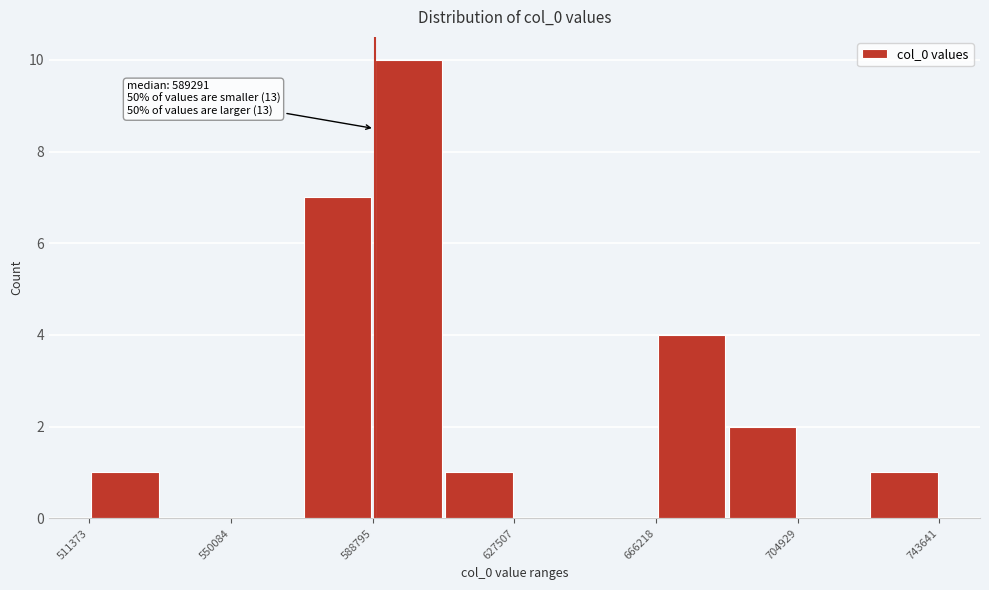

Around what value on the x-axis is the tallest bar? Give the approximate position of its centre, as read against the axis.

600000